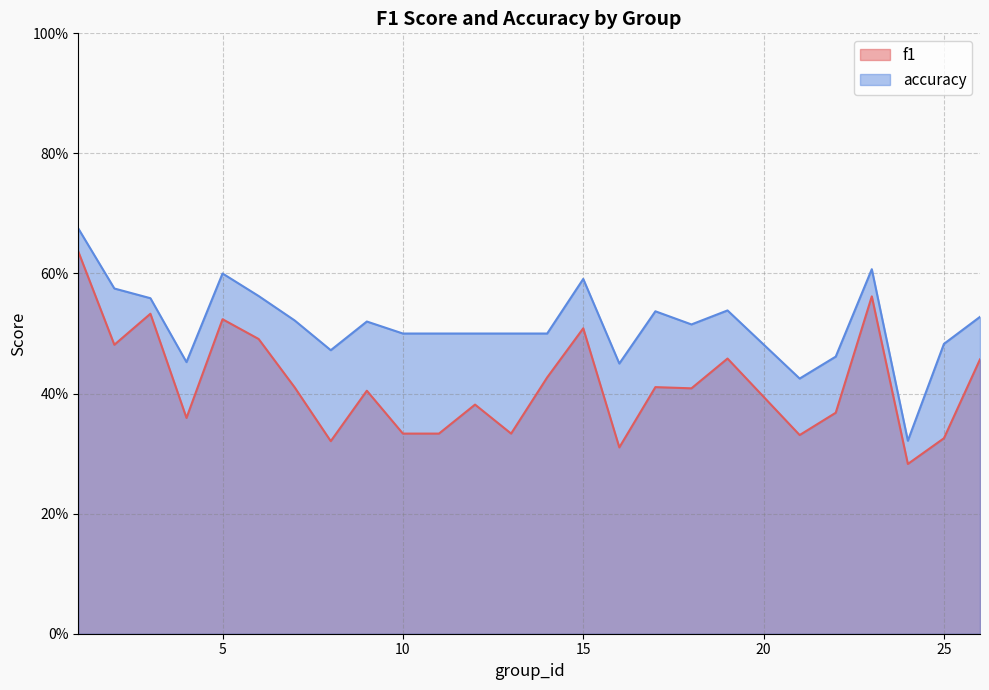

Reading left to right, transcribe all the data shown in this chart.

f1: 0.6	0.5	0.5	0.4	0.5	0.5	0.4	0.3	0.4	0.3	0.3	0.4	0.3	0.4	0.5	0.3	0.4	0.4	0.5	0.3	0.4	0.6	0.3	0.3	0.5
accuracy: 0.7	0.6	0.6	0.5	0.6	0.6	0.5	0.5	0.5	0.5	0.5	0.5	0.5	0.5	0.6	0.5	0.5	0.5	0.5	0.4	0.5	0.6	0.3	0.5	0.5